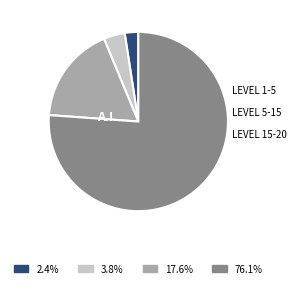

Is there any slice that represents more than half of the pie?

Yes